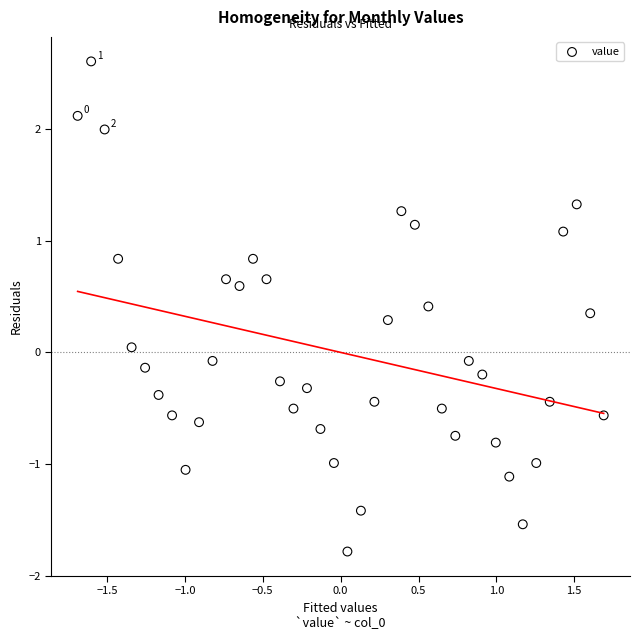

What is the range of Y values (max minus min)?

4.4